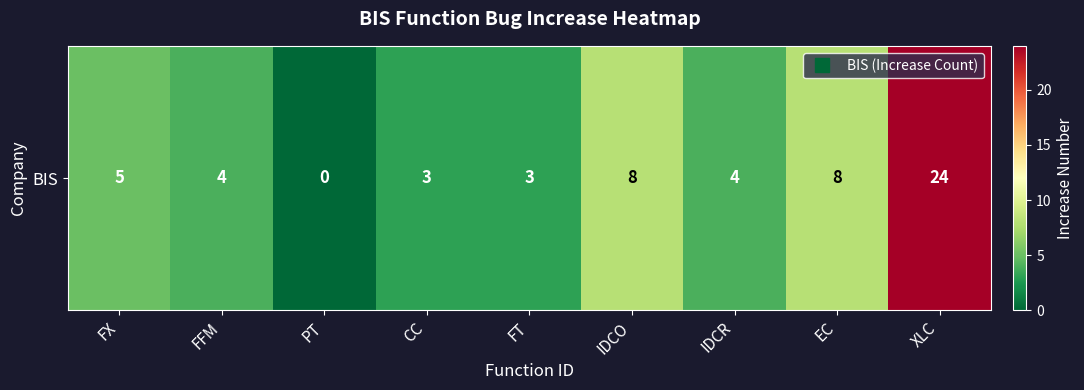

At which category does the chart reach its minimum across all series?

PT